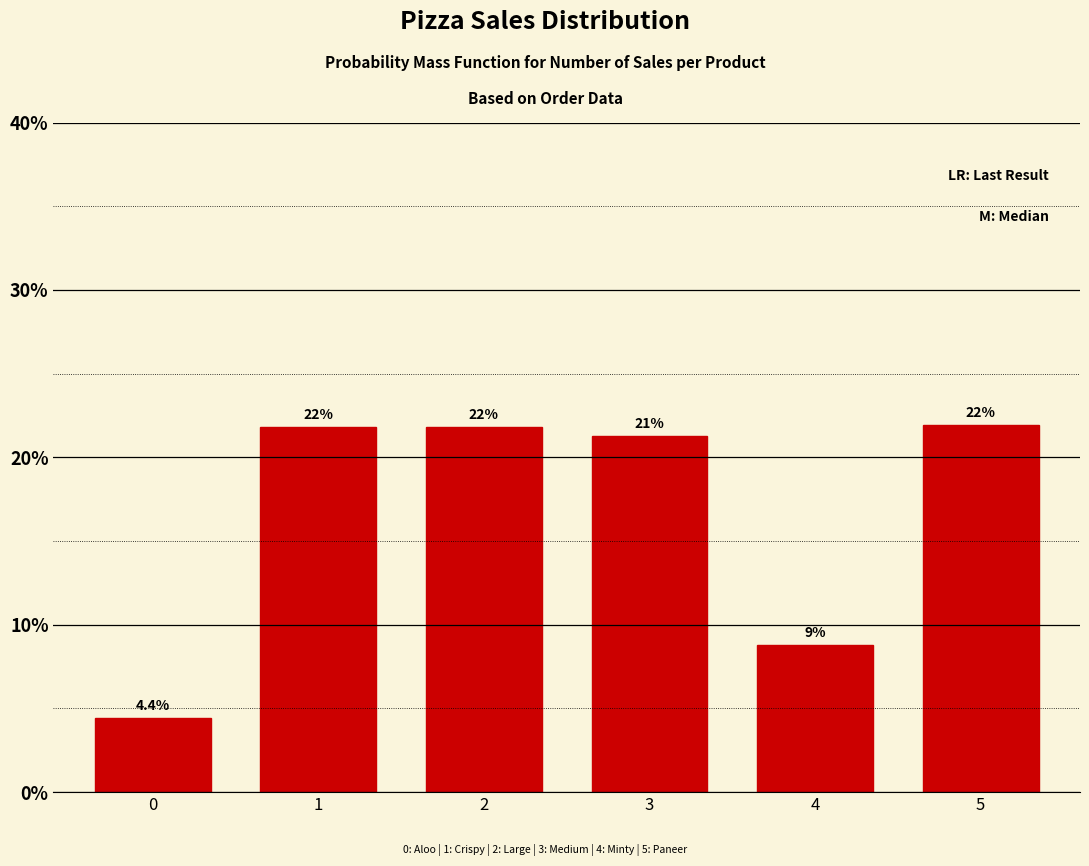

Reading right to left, what are all the values shown in this chart?

5=21.9	4=8.8	3=21.3	2=21.8	1=21.8	0=4.4